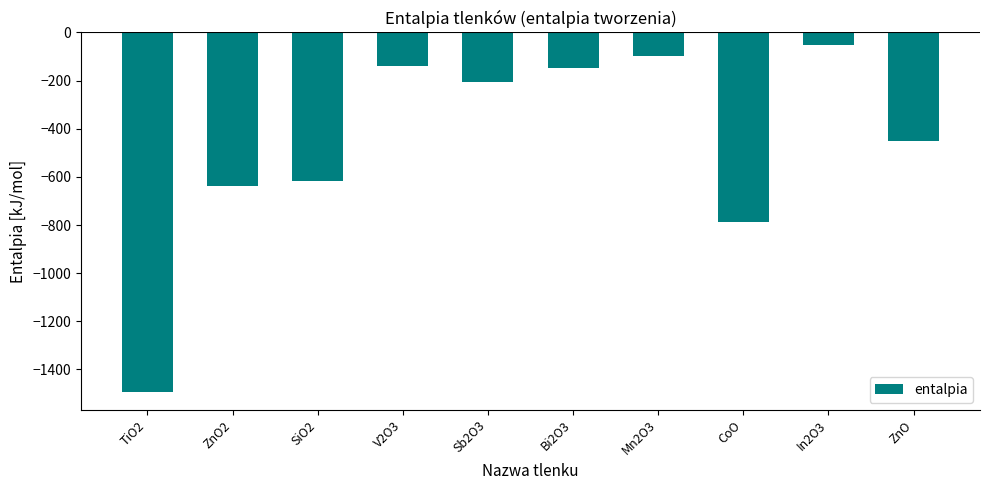

What is the label of the 3rd bar from the left?

SiO2